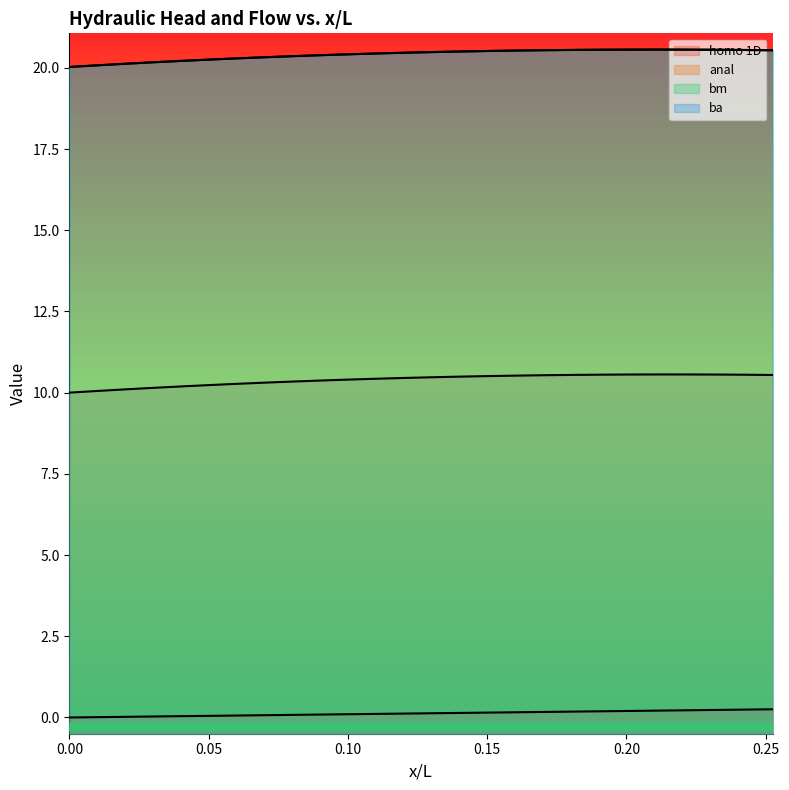

The homo 1D series shows 0.0 at 0.010101010101010102. True or false?

False